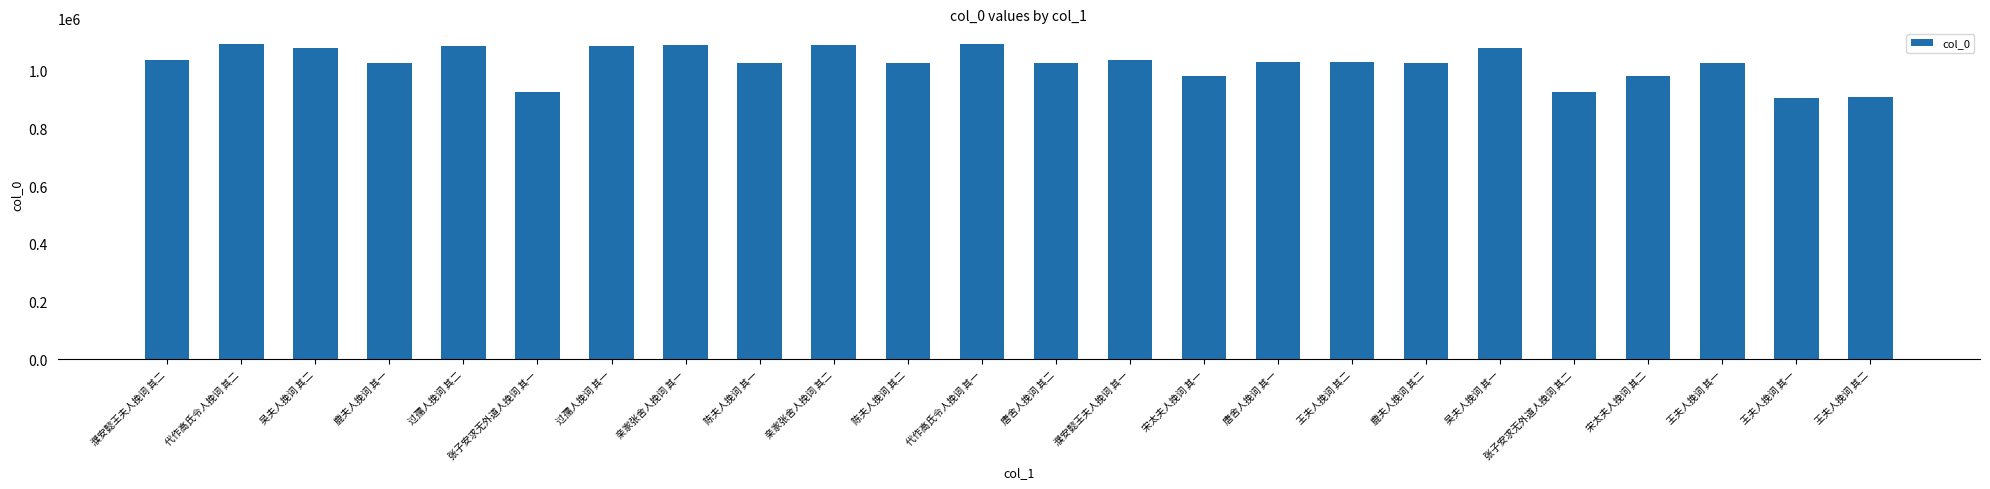

How many distinct data groups are displayed?

1